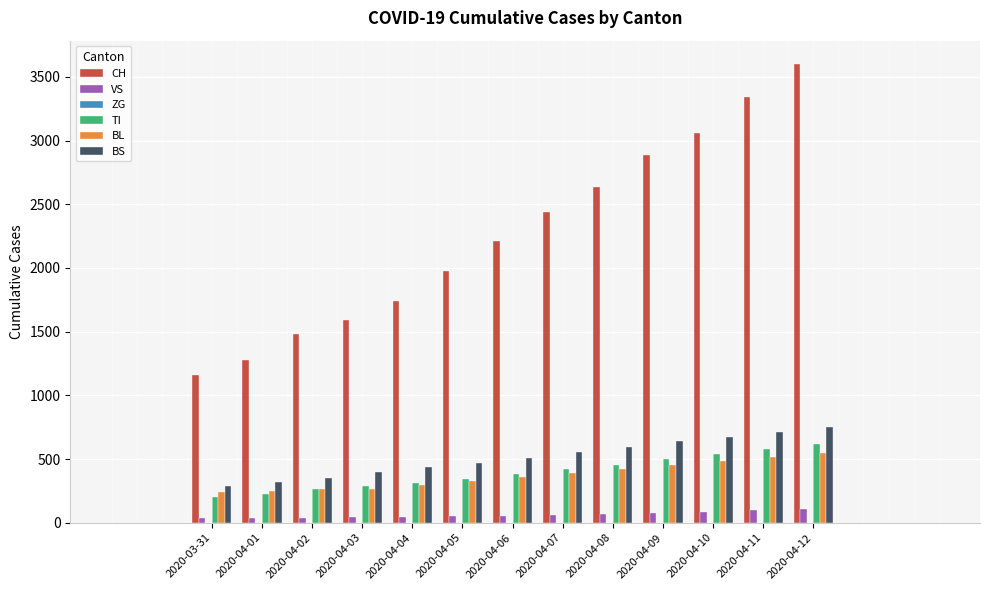

What position from the right is 2020-04-01?

12